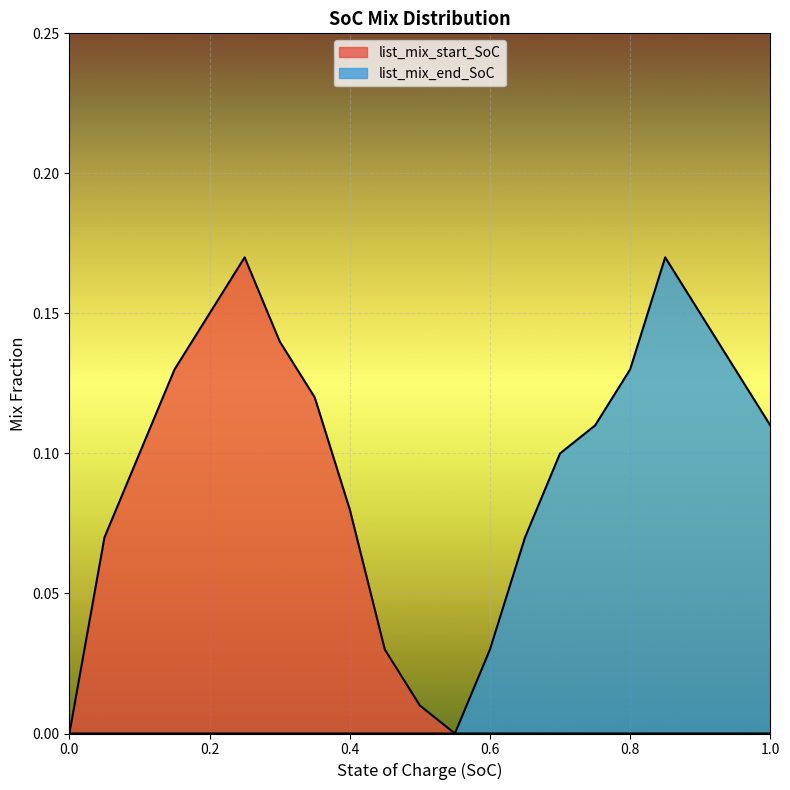

What is the value of the list_mix_start_SoC point at the 3rd from the left?

0.1